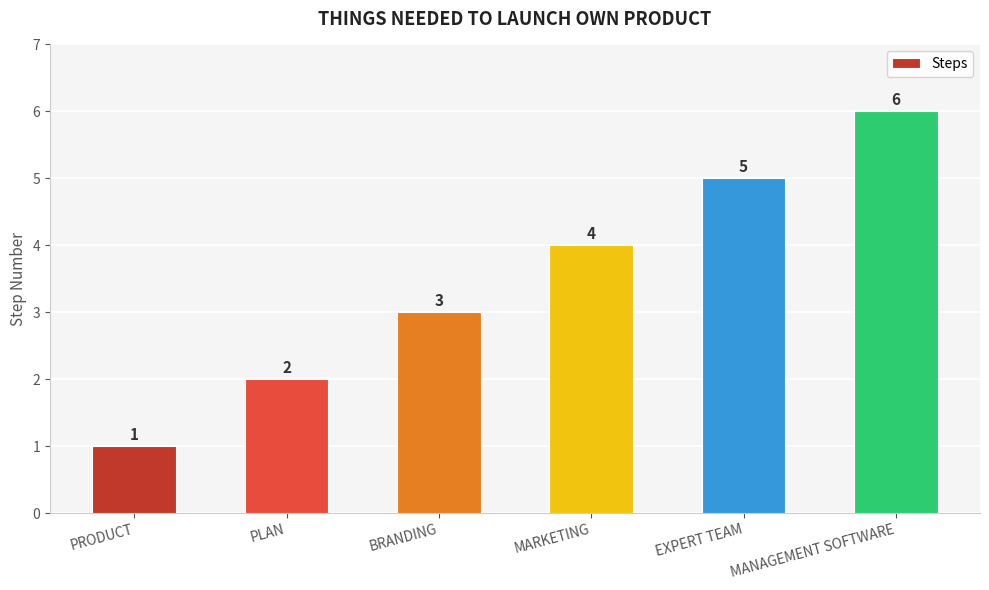

At which label is the value closest to 3?

BRANDING